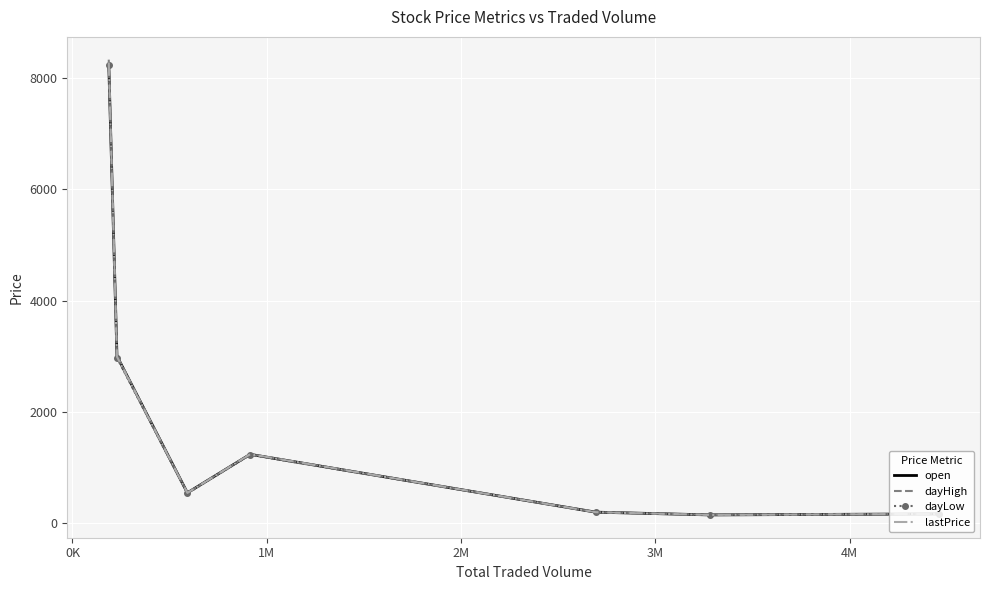

Which series has the largest range (max minus min)?

dayHigh